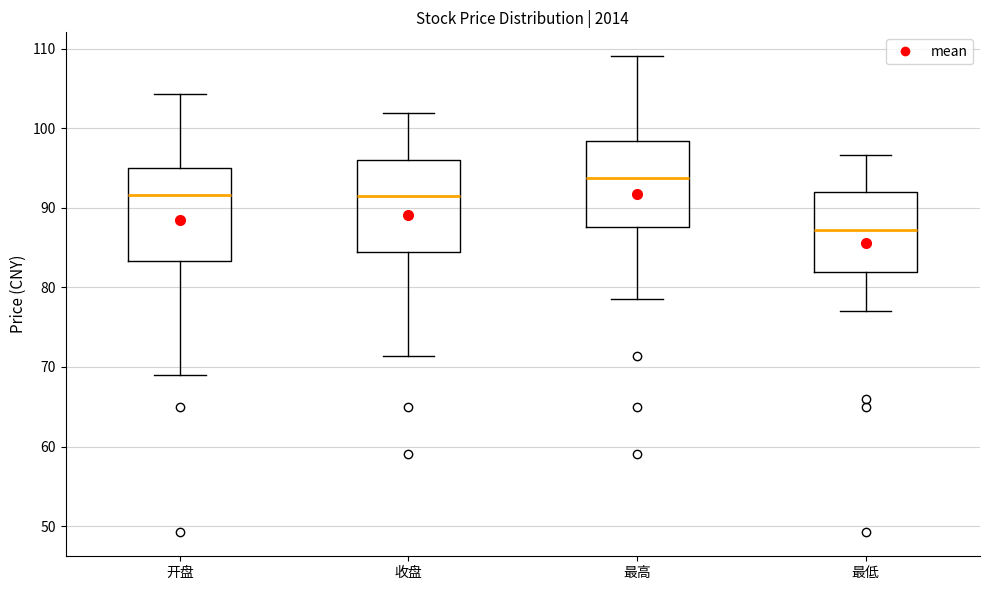

Which box's median line is the highest?

最高